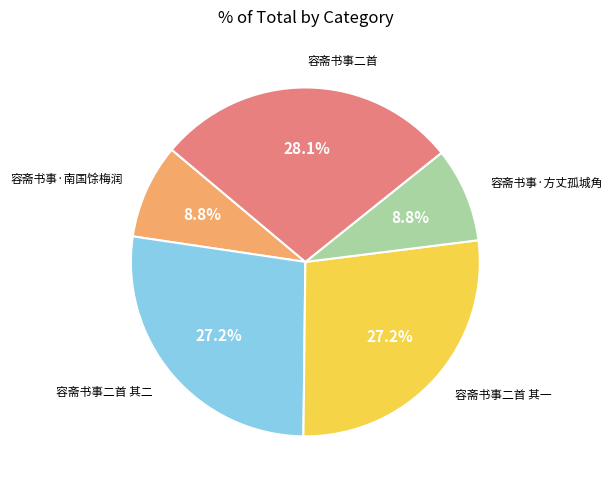

To the nearest percent, what is the difference between the largest and smallest slice percentages?

19%